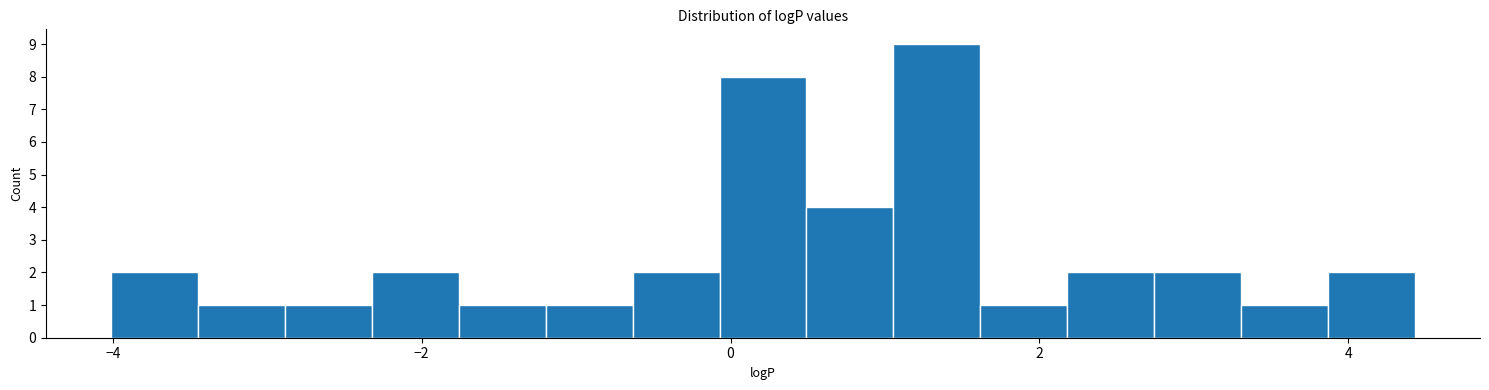

Around what value on the x-axis is the tallest bar? Give the approximate position of its centre, as read against the axis.

1.4